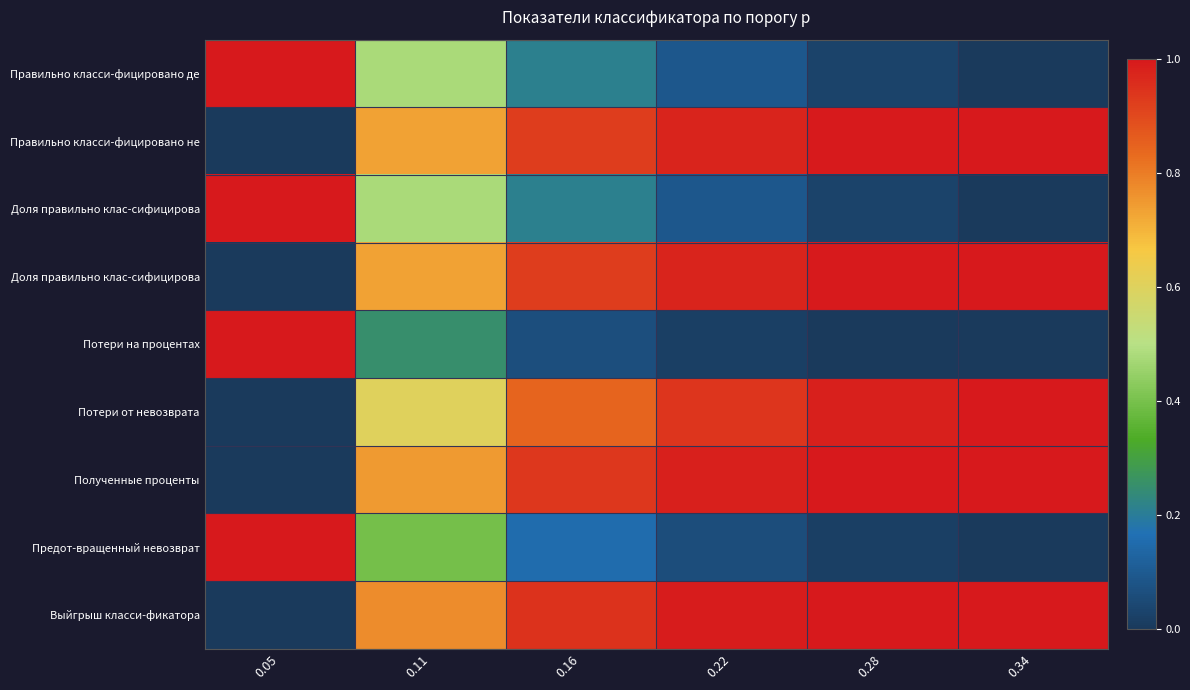

Count the number of data series in this chart.

9